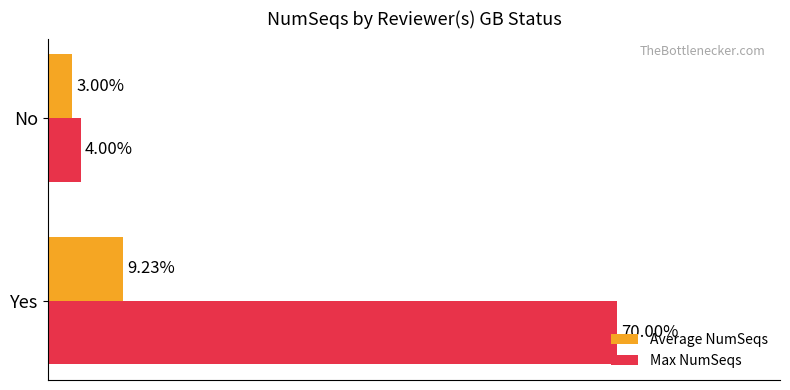

Rank the categories by Max NumSeqs value from lowest to highest.

No, Yes